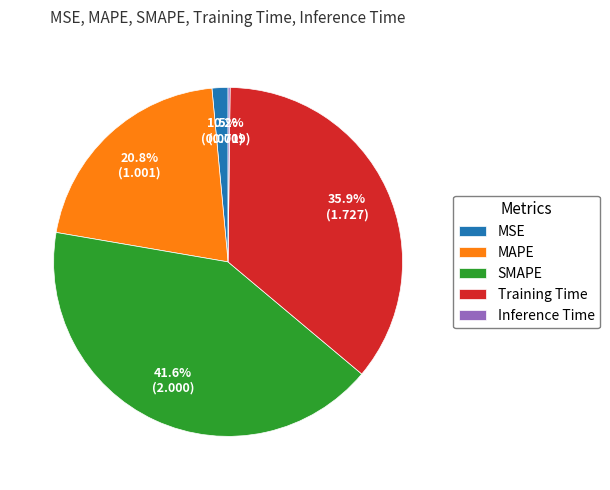

To the nearest percent, what is the difference between the MSE and MAPE slice percentages?

19%